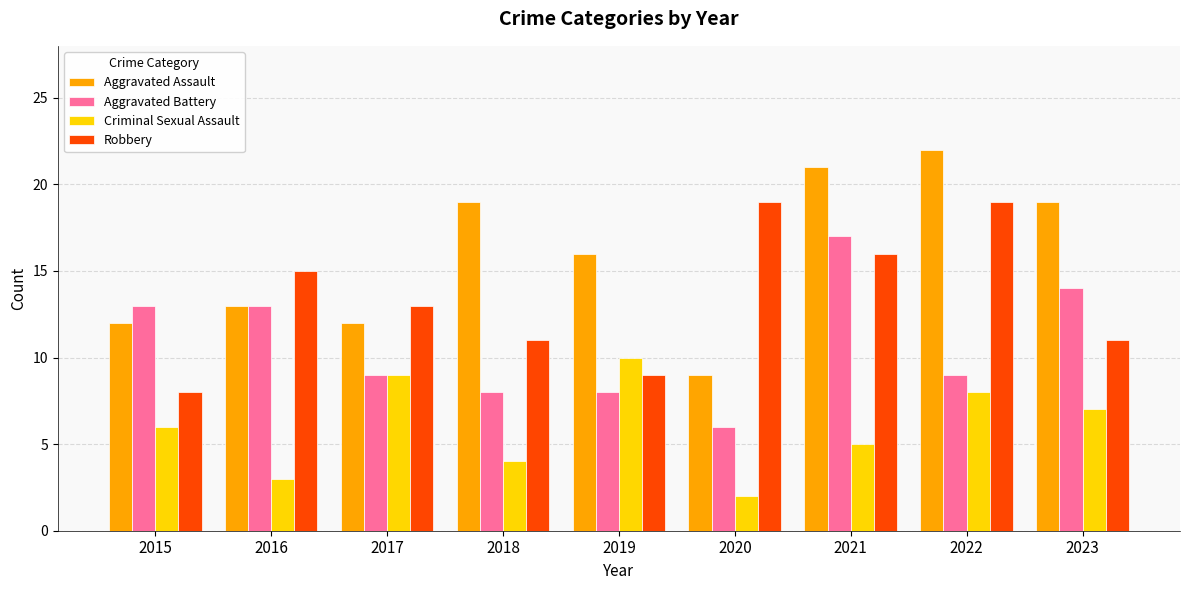

What is the sum of the Robbery values at 2022 and 2016?

34